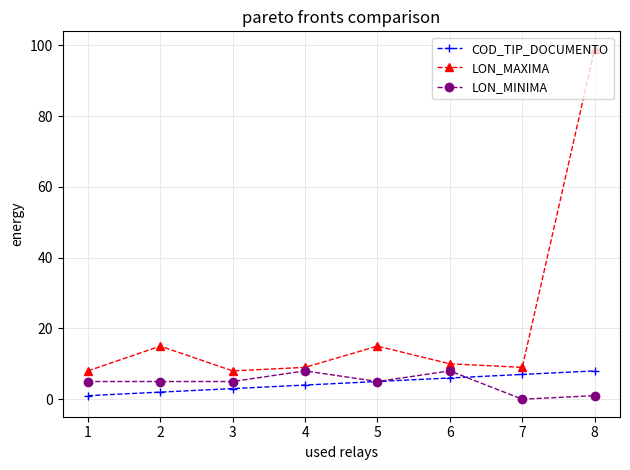

What is the sum of all LON_MAXIMA values?

173